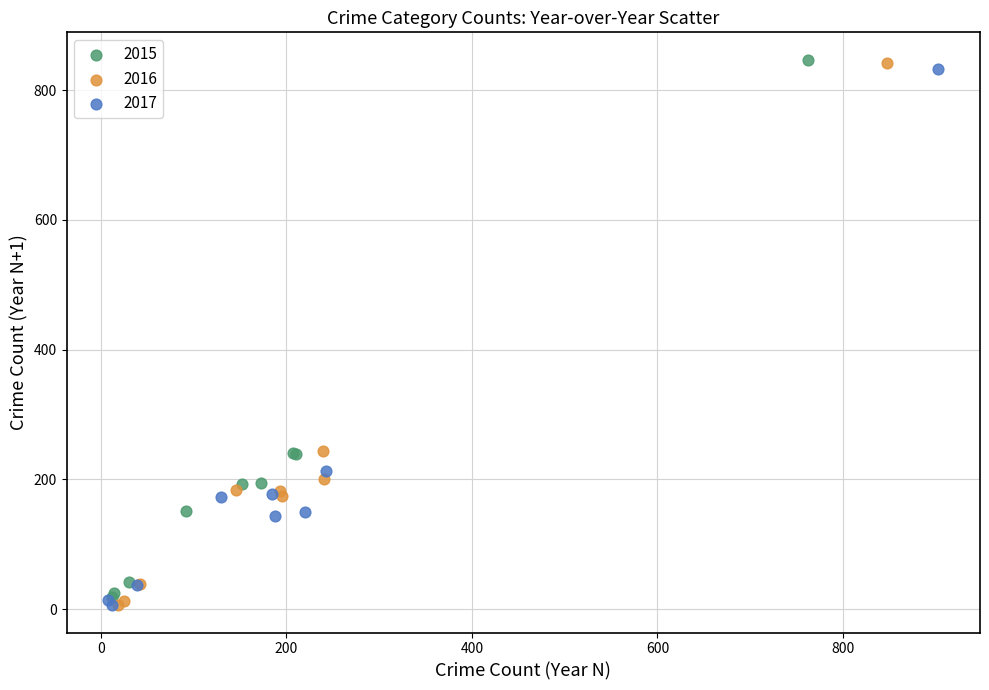

Which series has the largest Y range (max minus min)?

2016